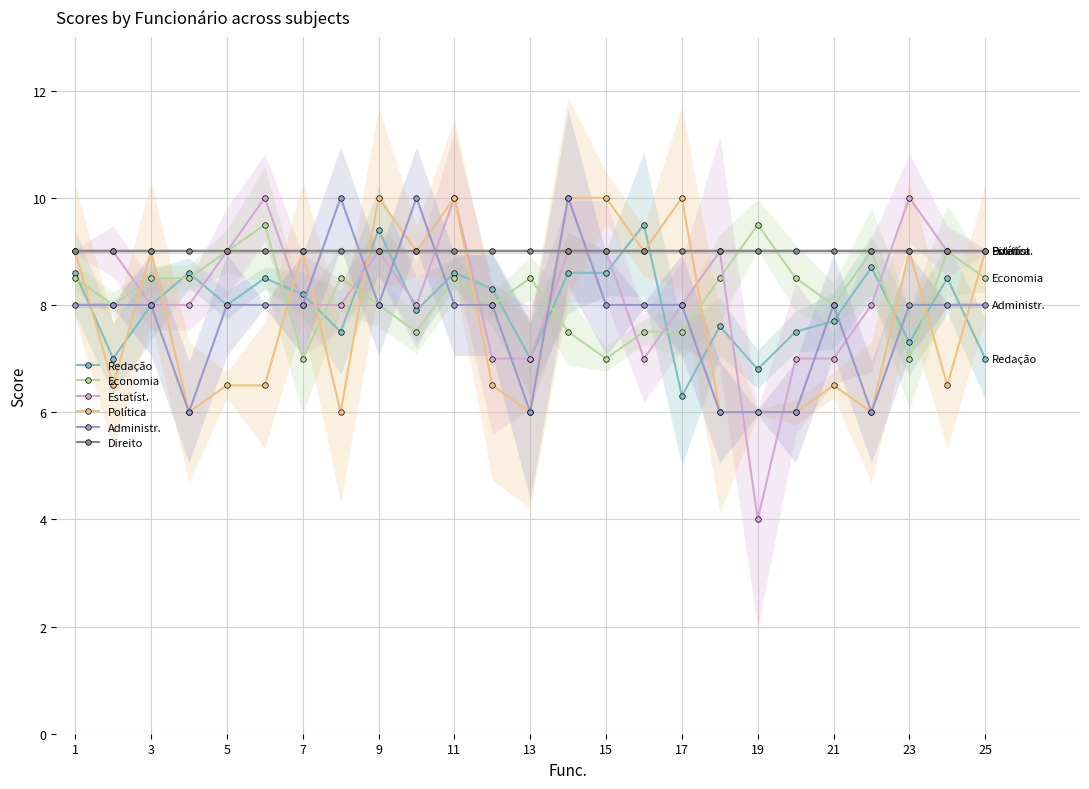

What is the difference between the second highest and minimum values in the Política series?

4.0